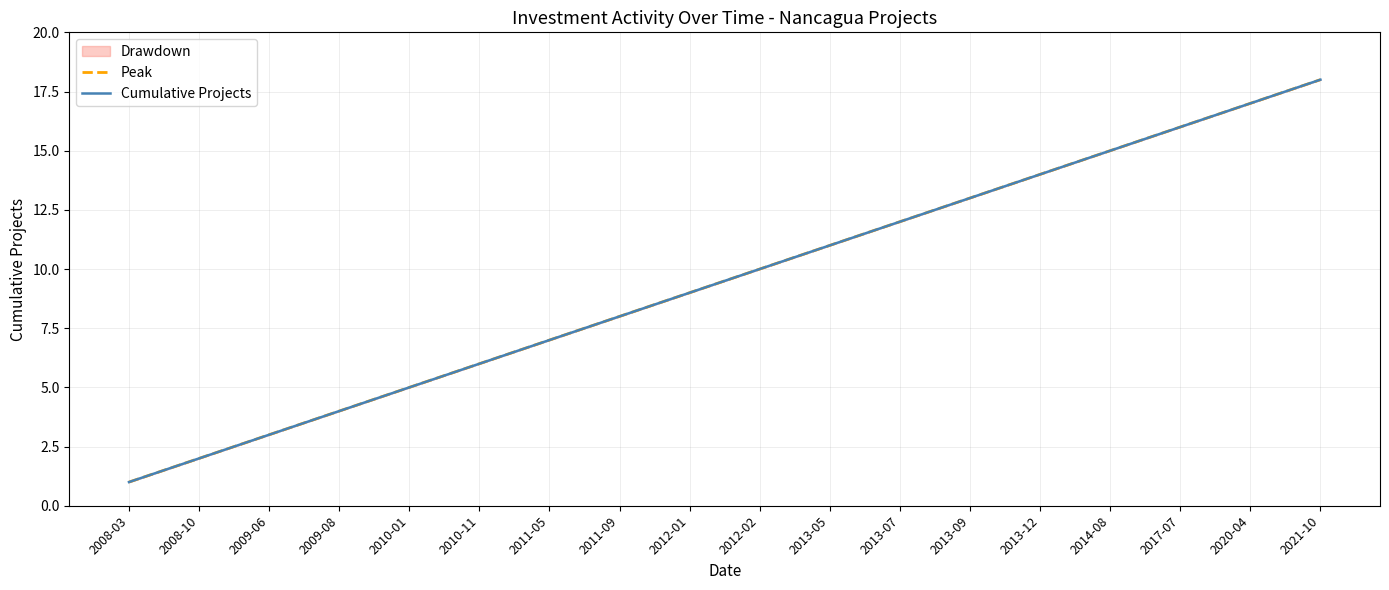

Which has a higher value, 2014-08 or 2011-09?

2014-08